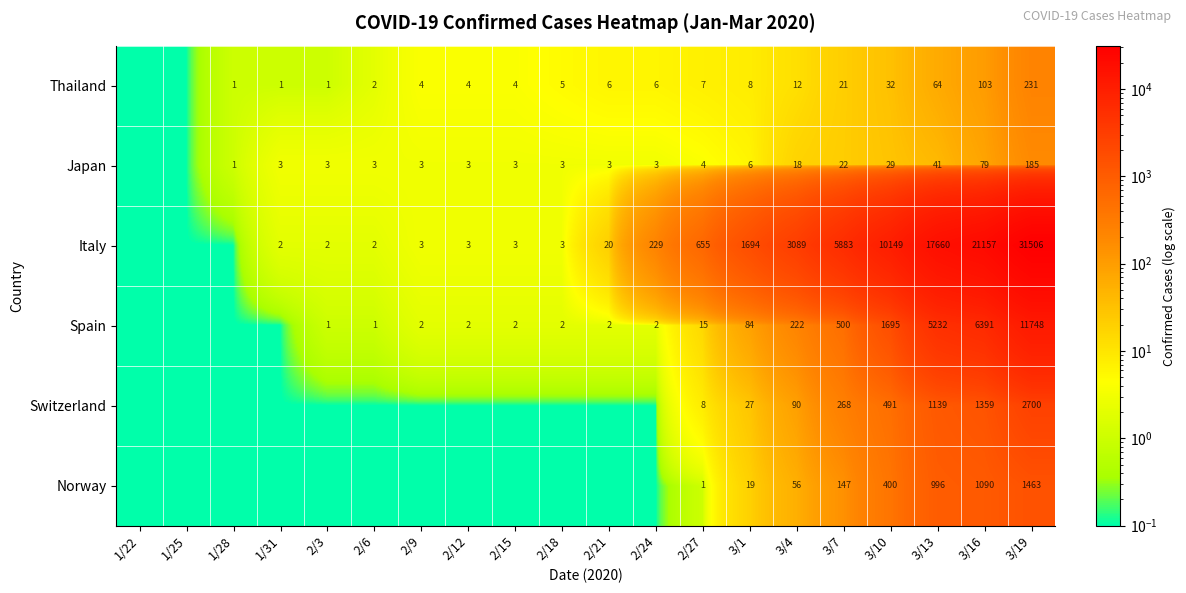

Which has a higher value, 3/4 or 3/16?

3/16